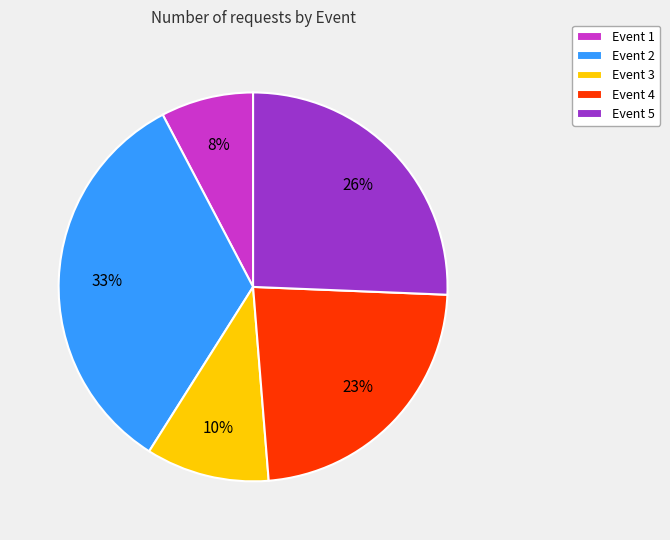

Combined, do Event 3 and Event 5 account for over 50%?

No